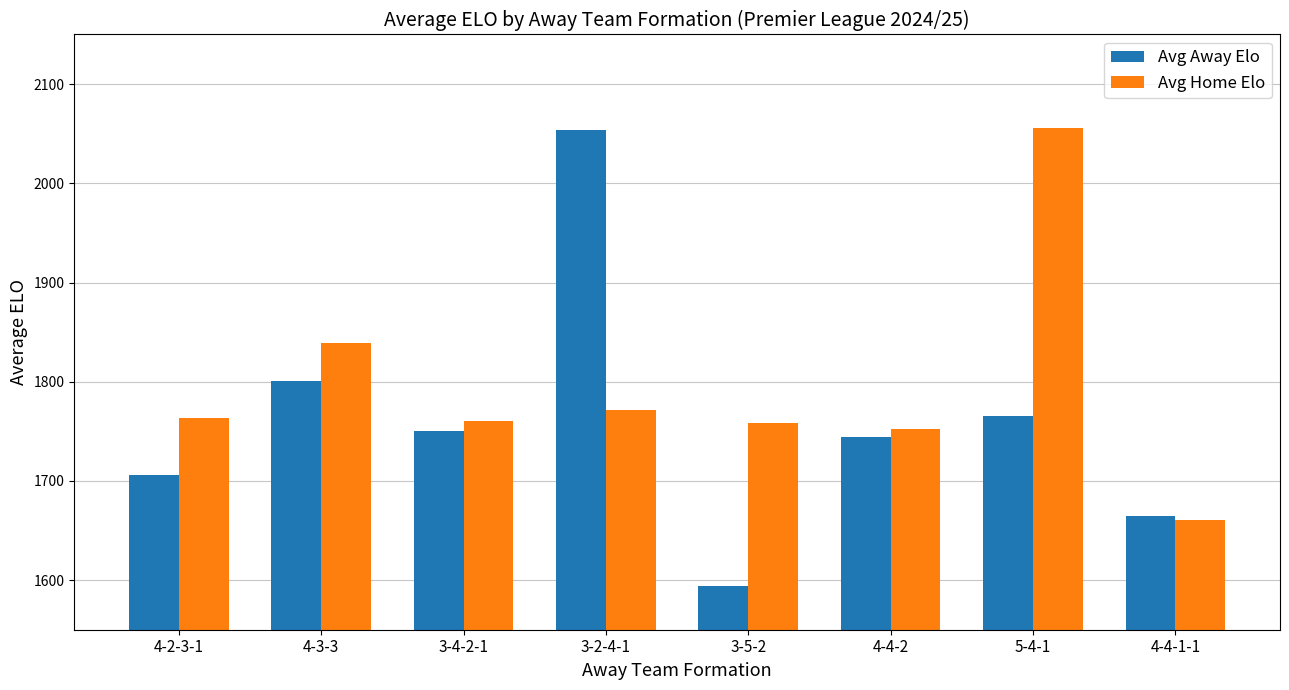

At which label does Avg Away Elo first exceed 1750?

4-3-3